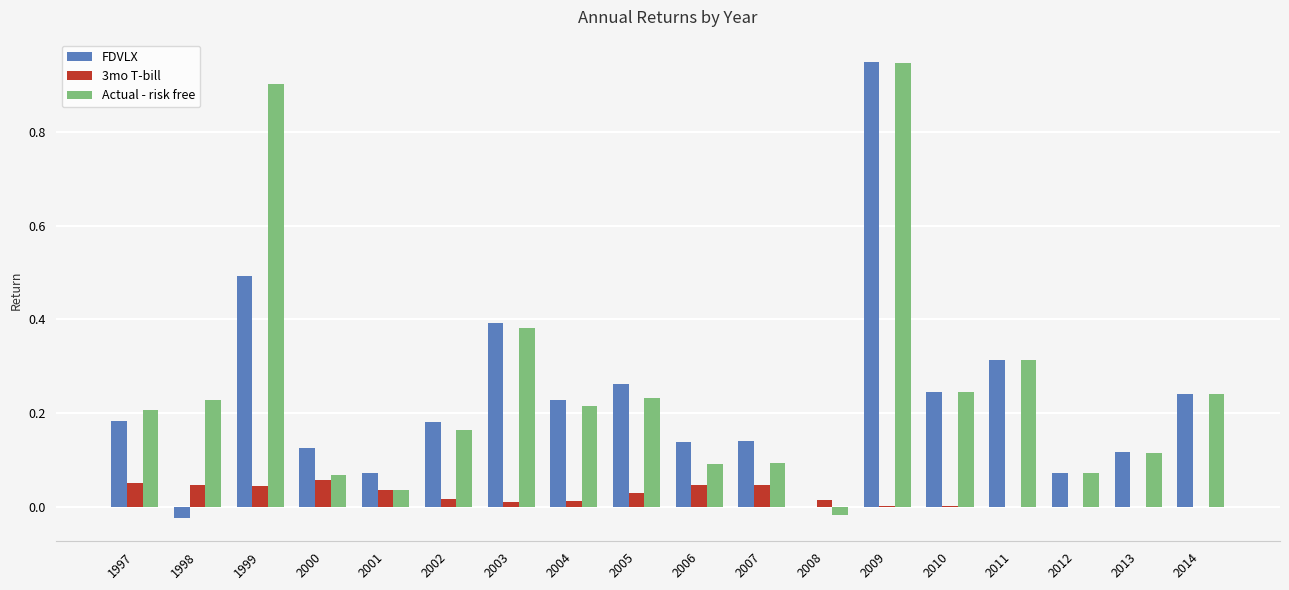

At which label does FDVLX reach its peak?

2009